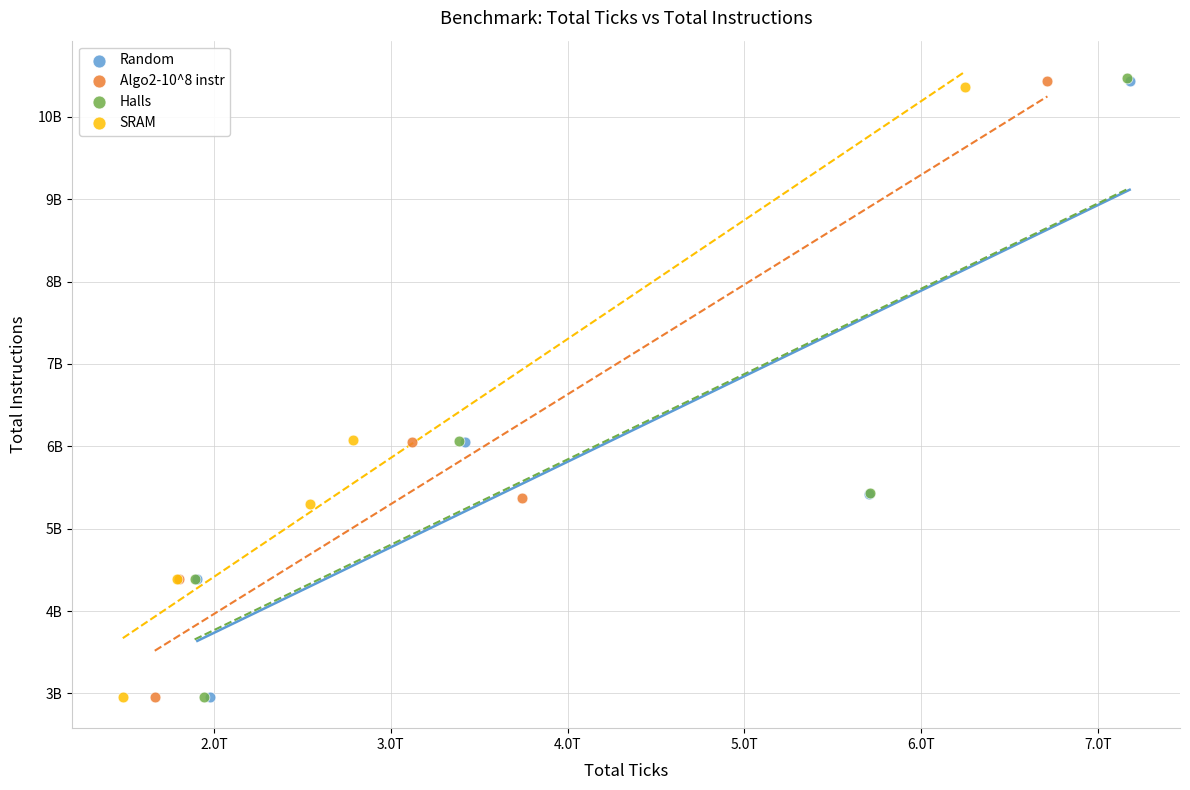

What are all the series names shown in the legend?

Random, Algo2-10^8 instr, Halls, SRAM